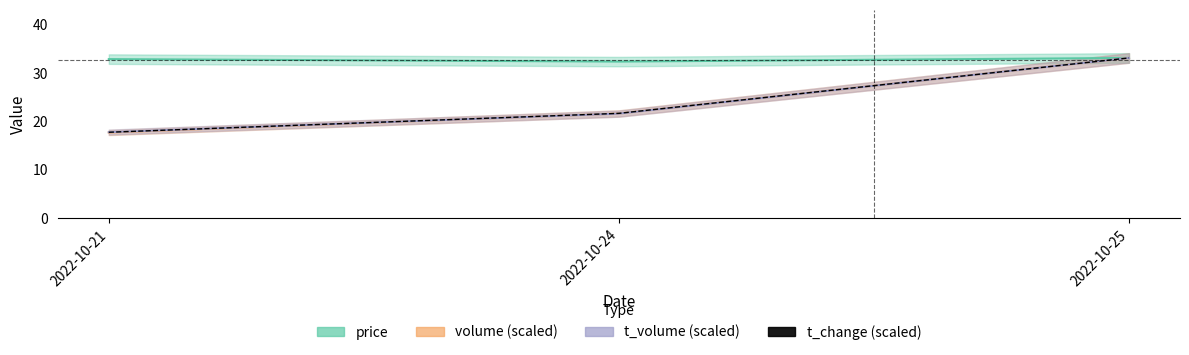

The chart shows a value of 33.1 at 2022-10-25. True or false?

True